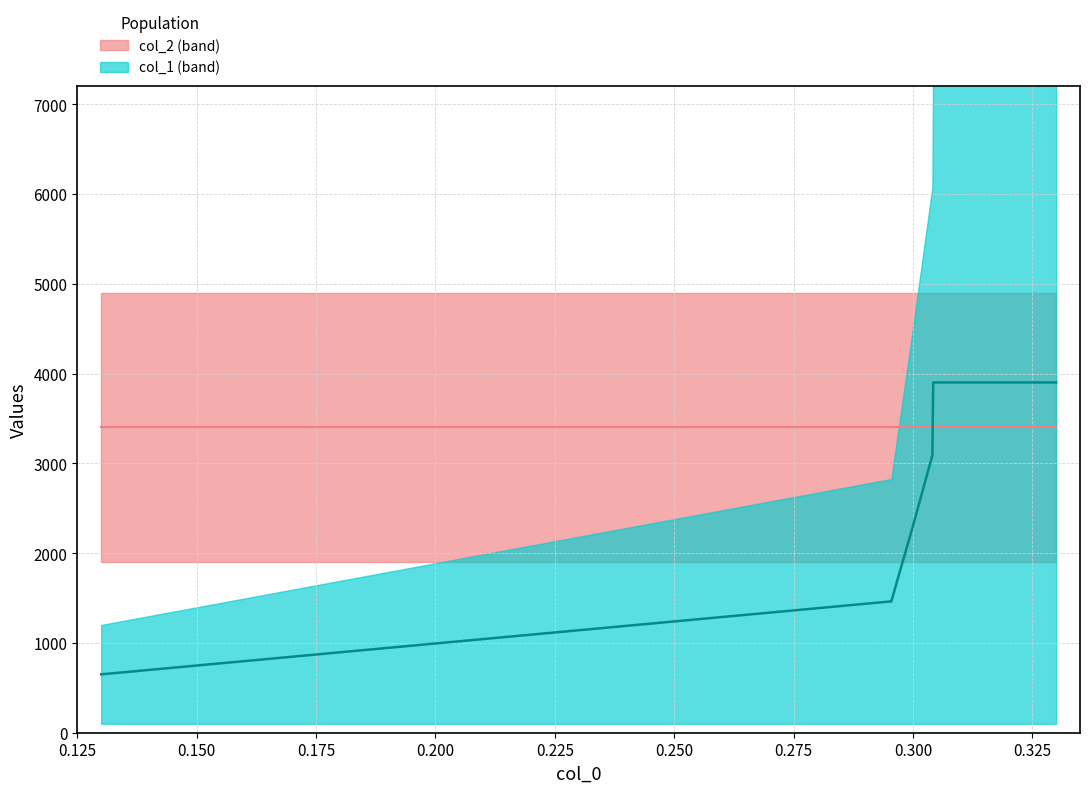

How many data points are less than 3087?

3